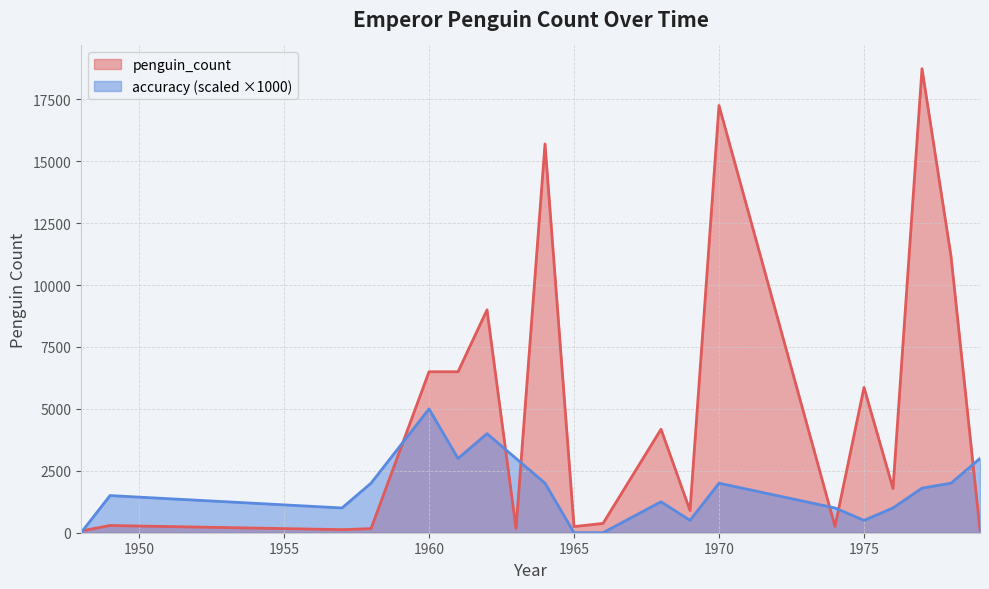

What is the difference between the maximum and minimum values in the accuracy series?

5